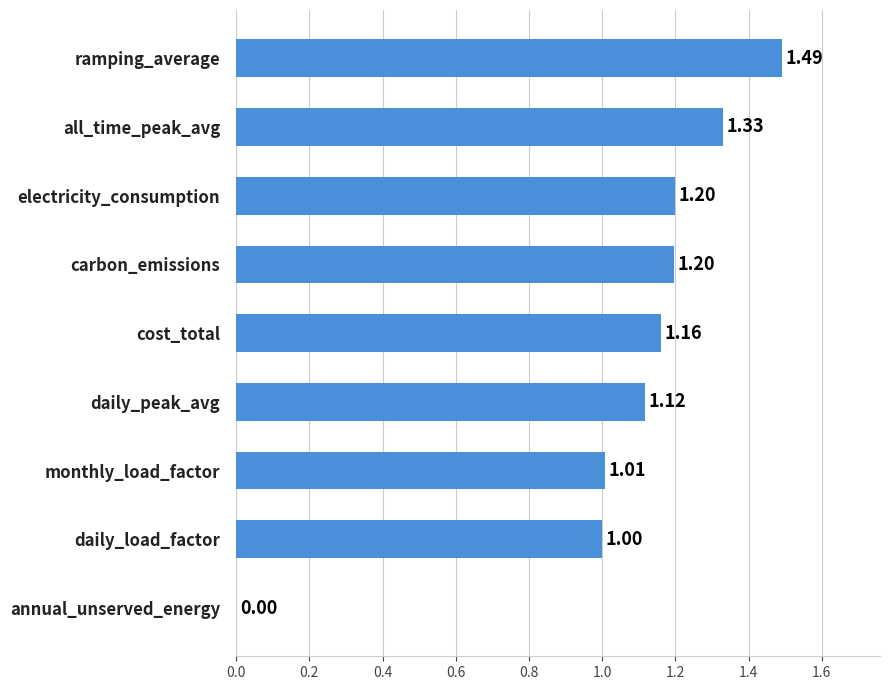

What is the change in value from carbon_emissions to all_time_peak_avg?

+0.1